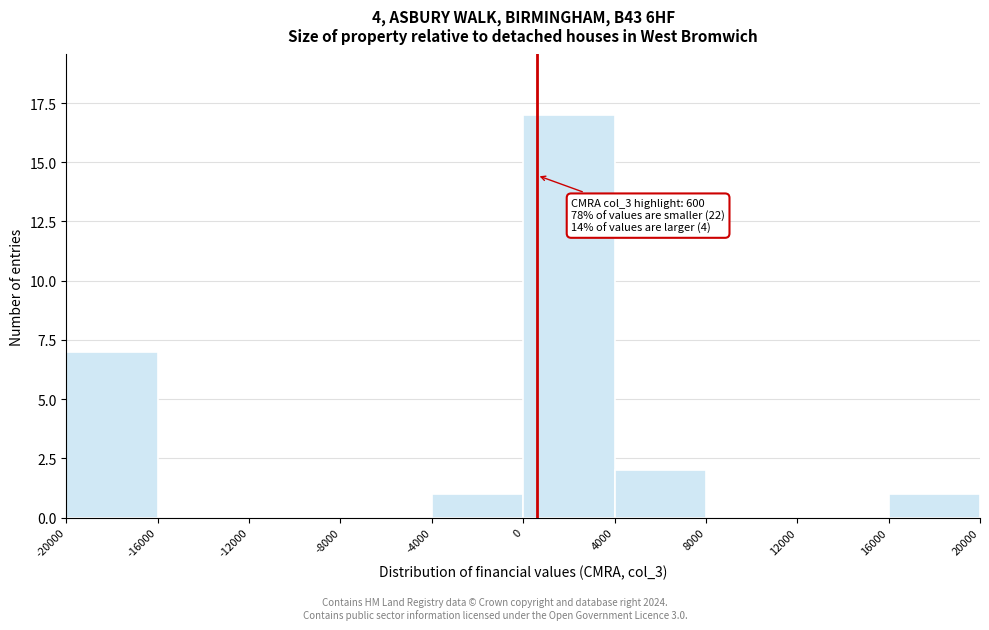

Over which range of the x-axis is the bar tallest?

0 to 4000